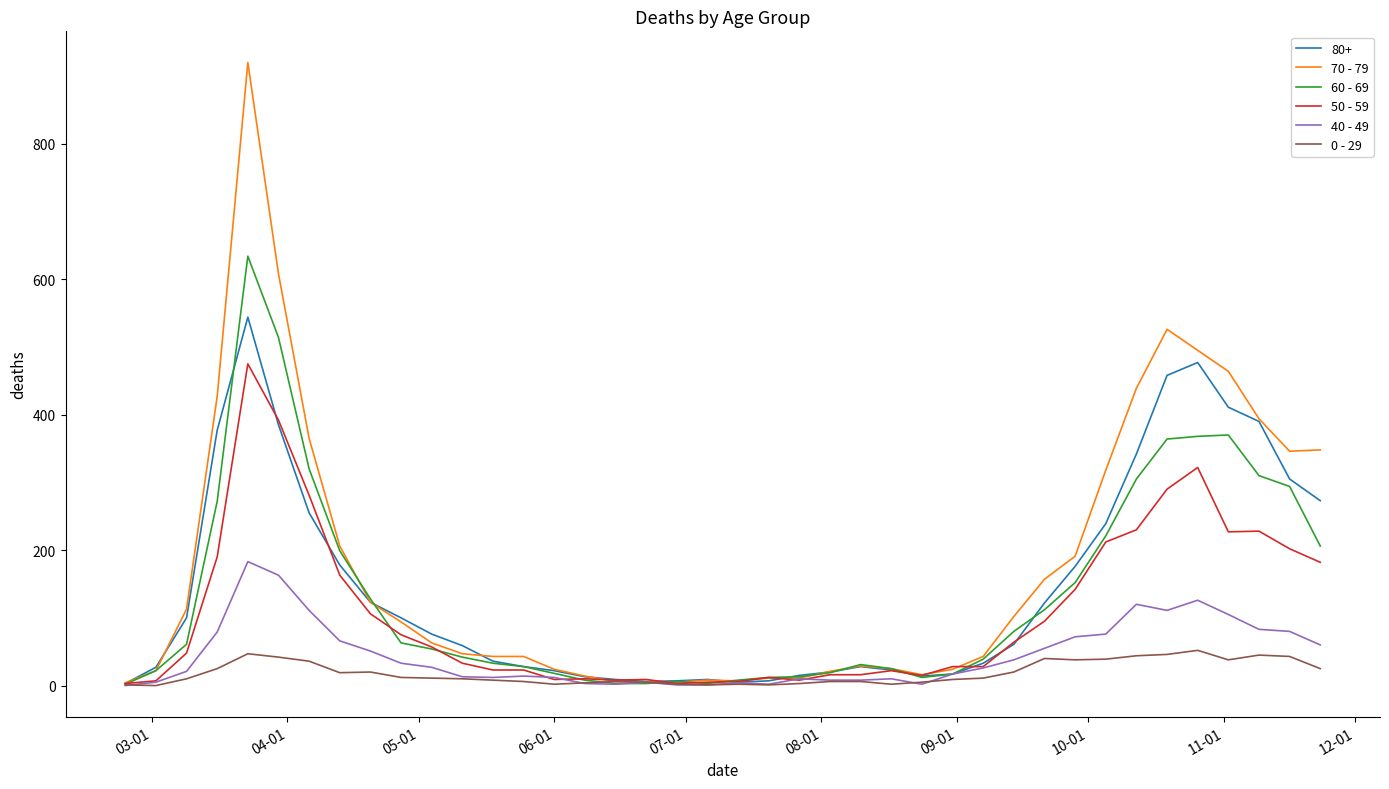

Which series has the widest spread of values?

70 - 79